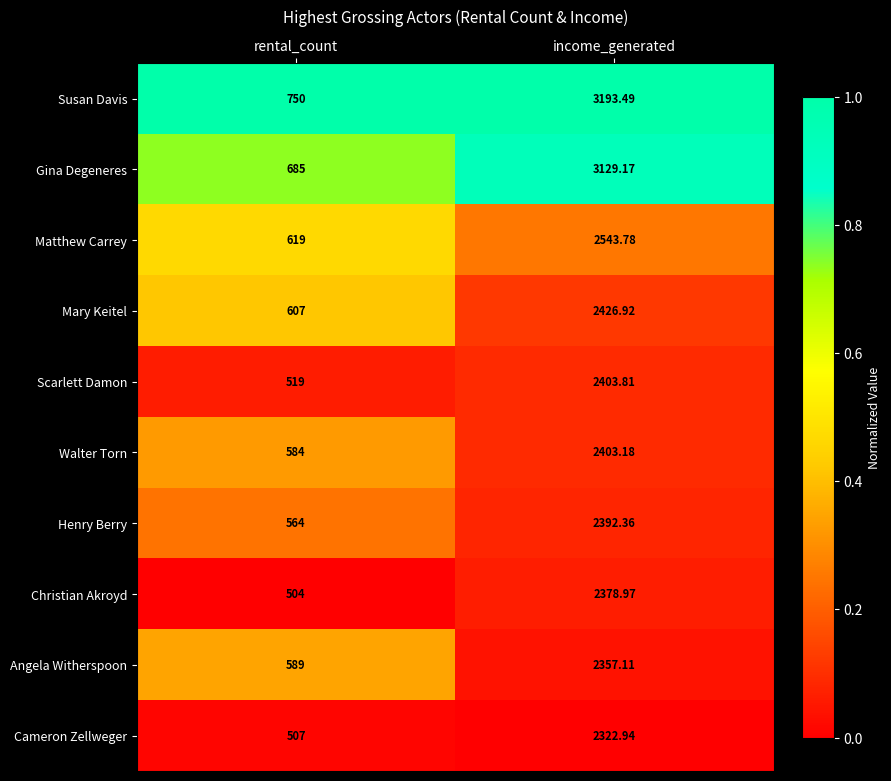

At which label does Christian Akroyd reach its minimum?

rental_count